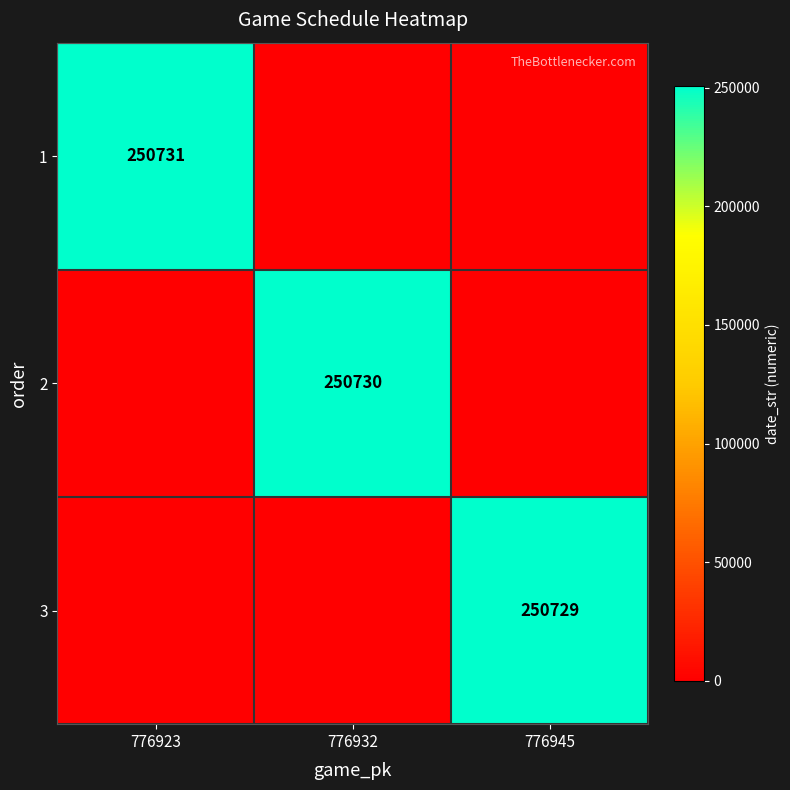

Is the value of 3 at 776945 greater than the value of 1 at 776923?

No